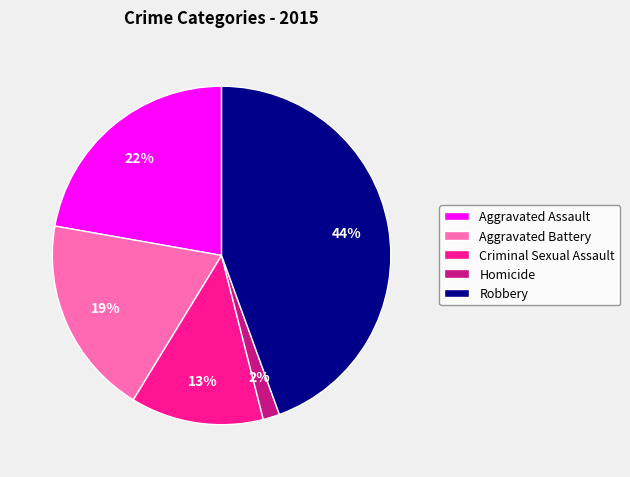

Is it true that Homicide is 2% of the pie?

True